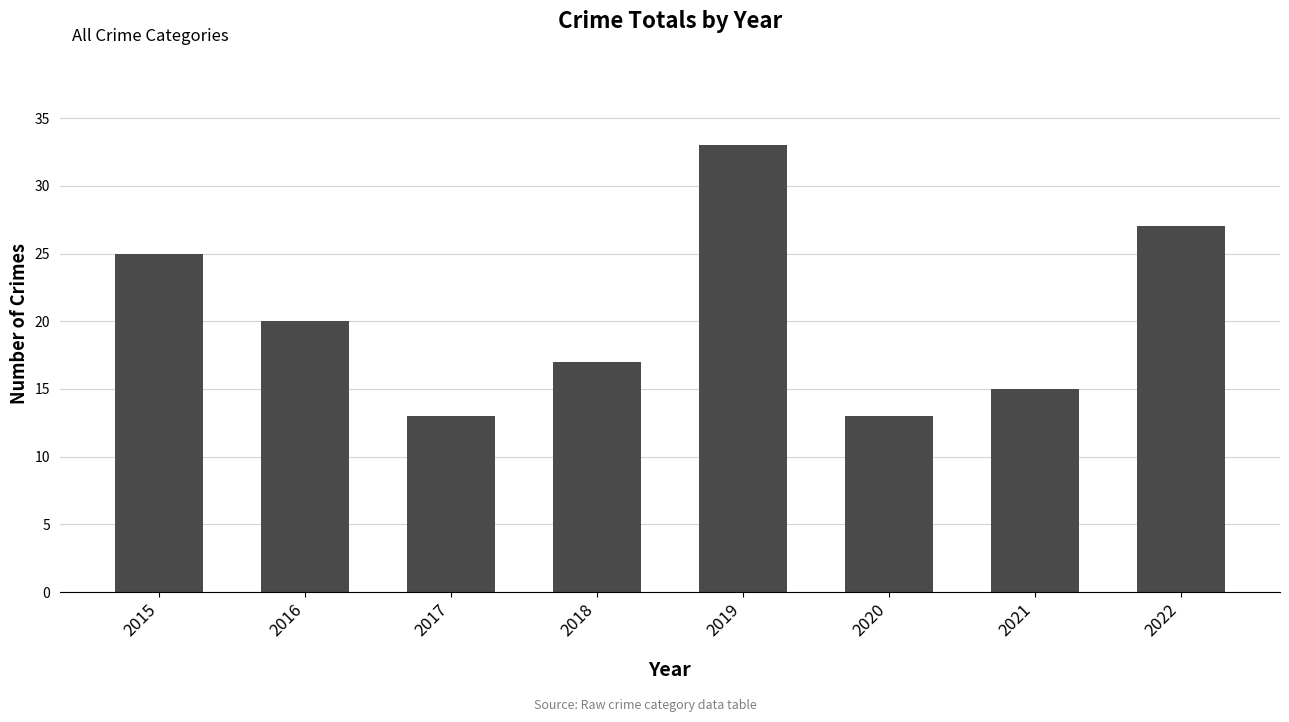

What is the ratio of the value at 2015 to the value at 2017?

1.9